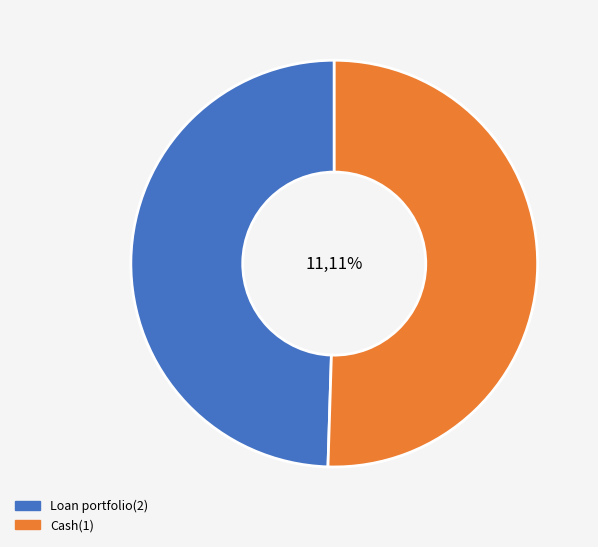

To the nearest percent, what is the average slice percentage?

50%